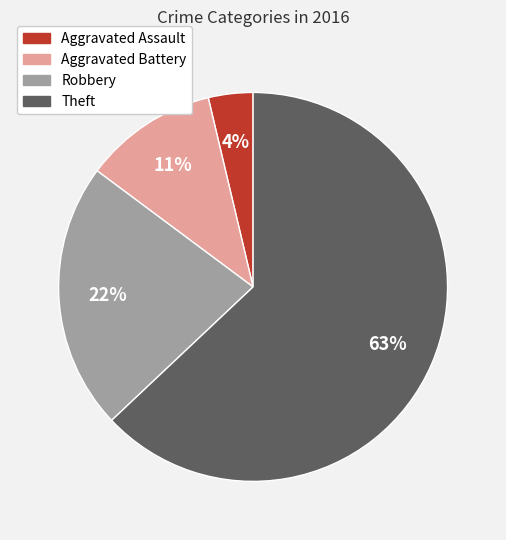

What is the majority slice?

Theft